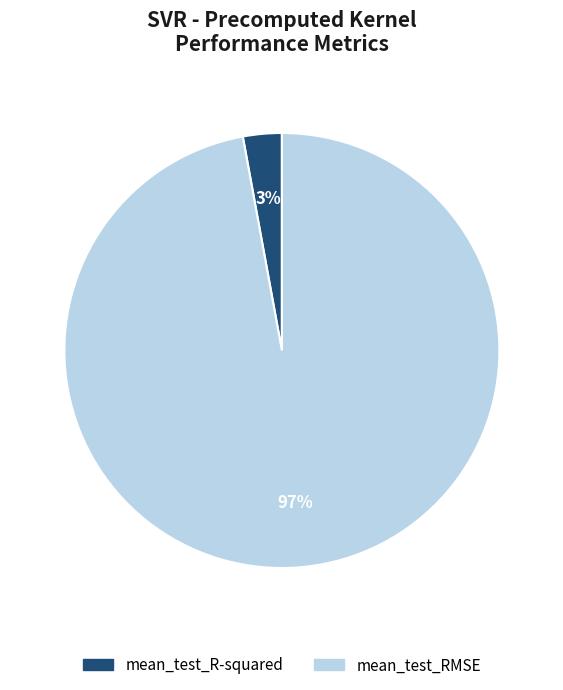

Rank the categories by value from highest to lowest.

mean_test_RMSE, mean_test_R-squared